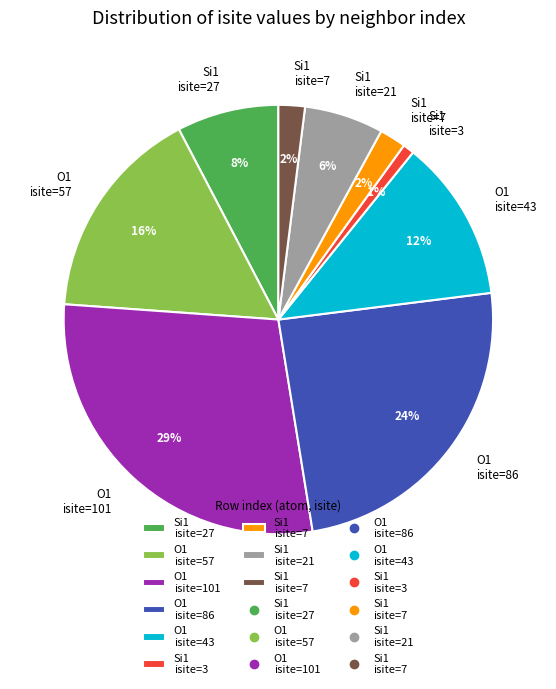

To the nearest percent, what is the average slice percentage?

11%